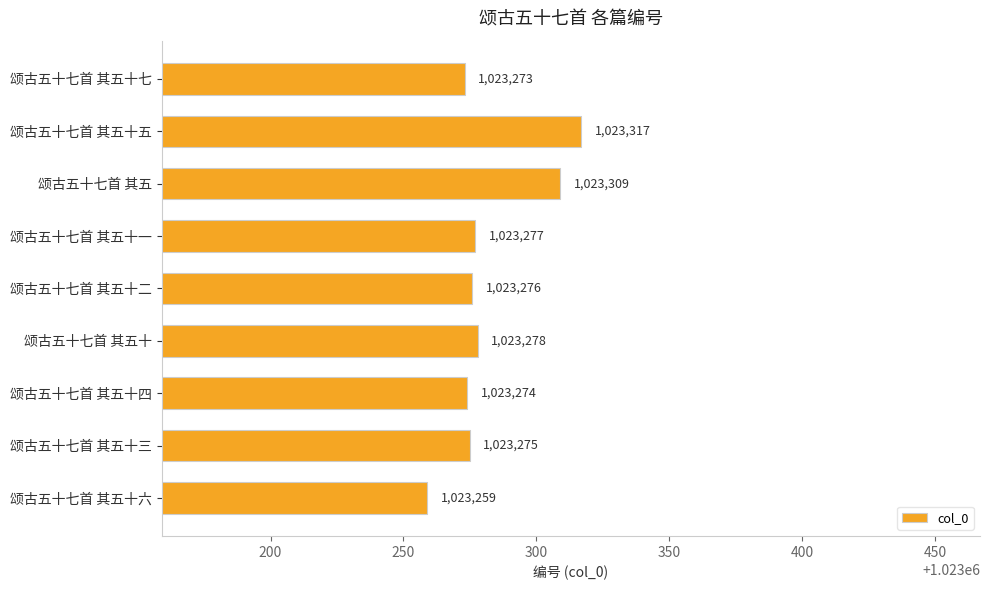

How many bars are there in total?

9